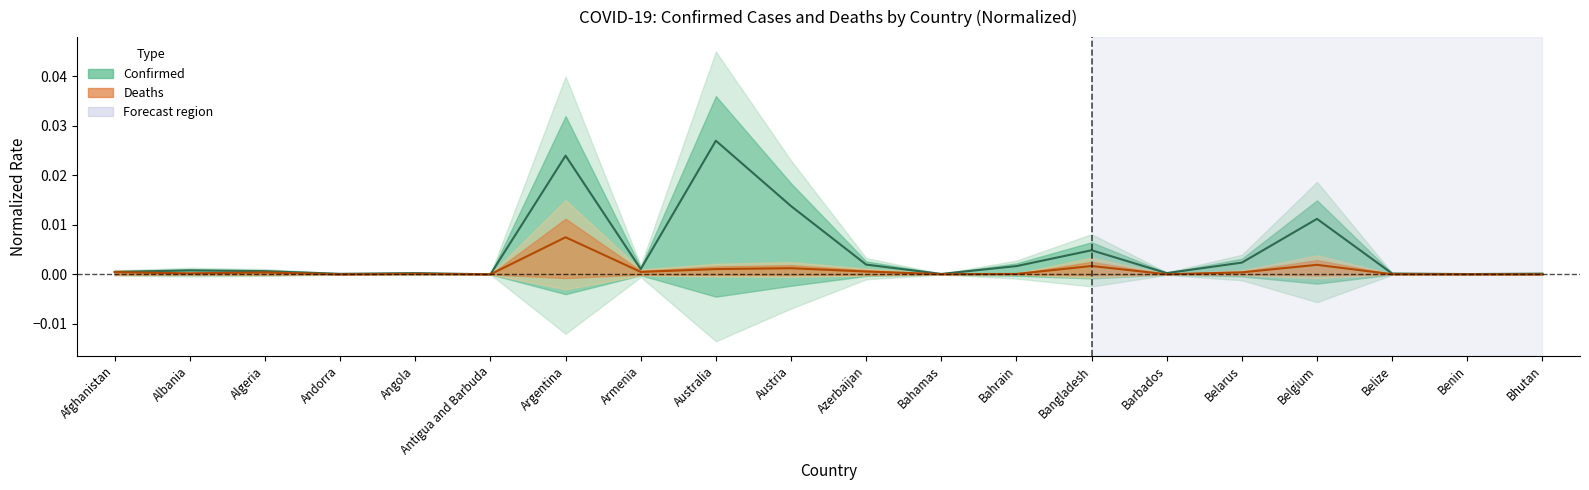

The Confirmed series shows 0.0 at Azerbaijan. True or false?

False